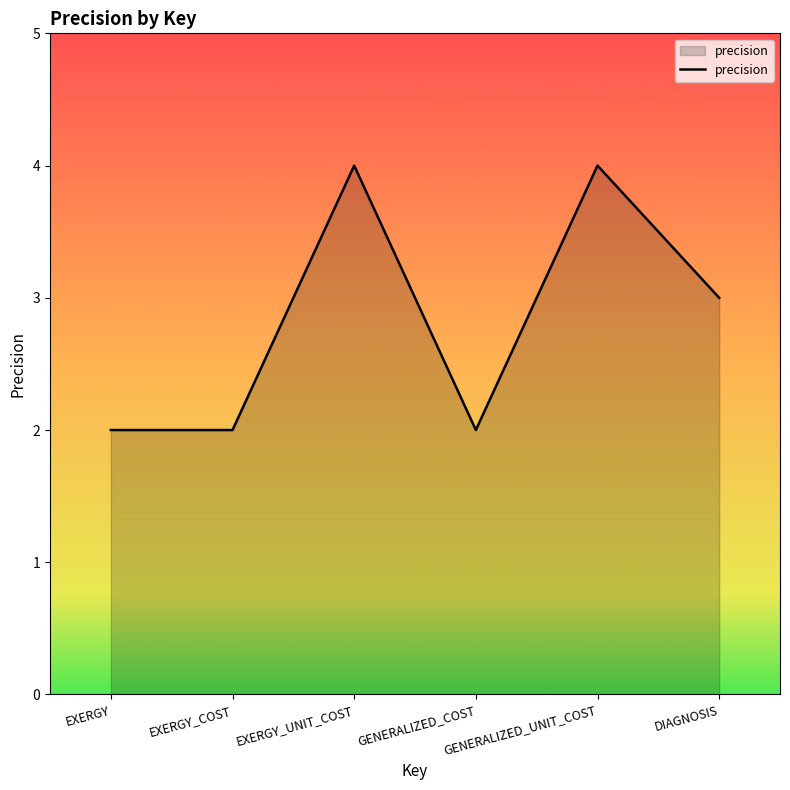

Is it true that the value at EXERGY is 2?

True